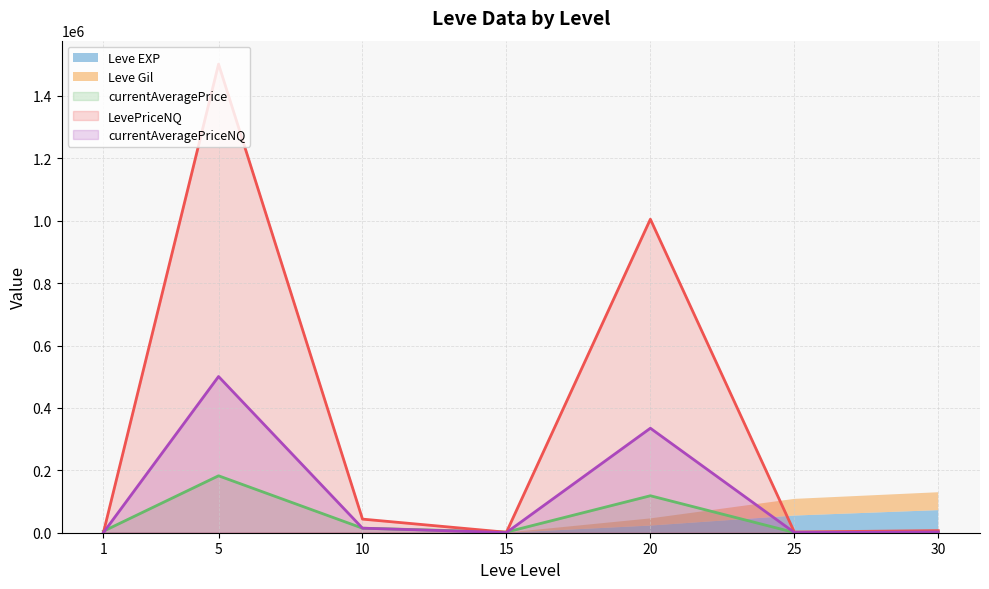

At which label is currentAveragePrice closest to 91619?

20